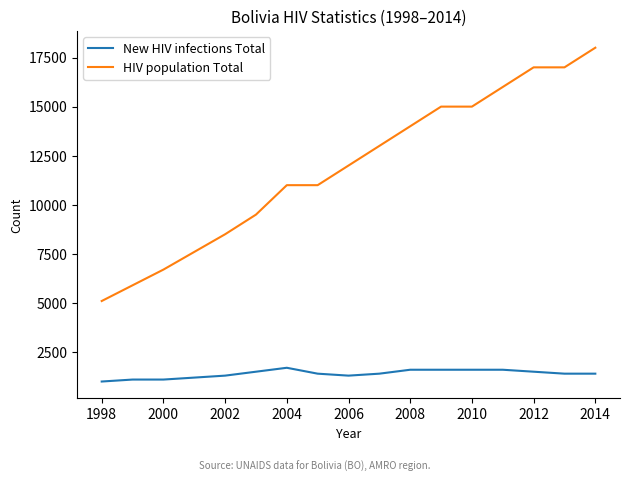

What is the minimum value for New HIV infections Total?

1000